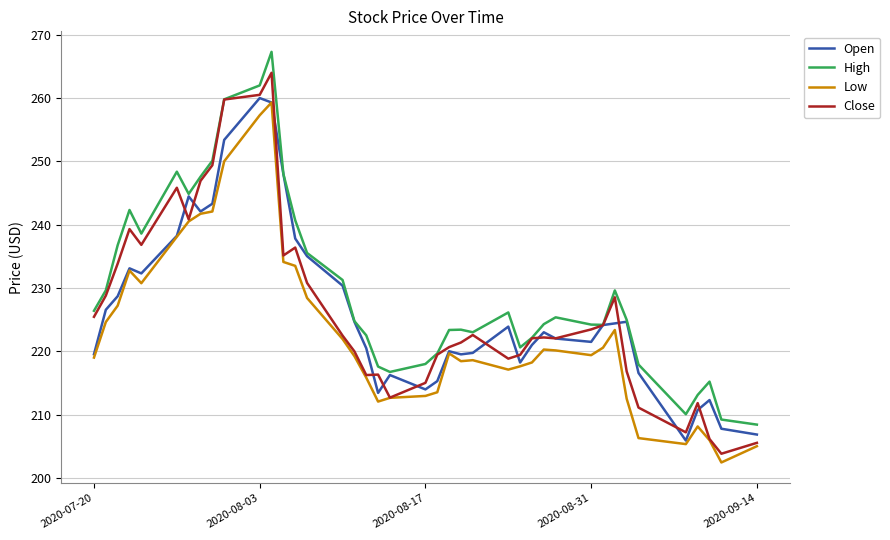

Which series has the largest total across all categories?

High